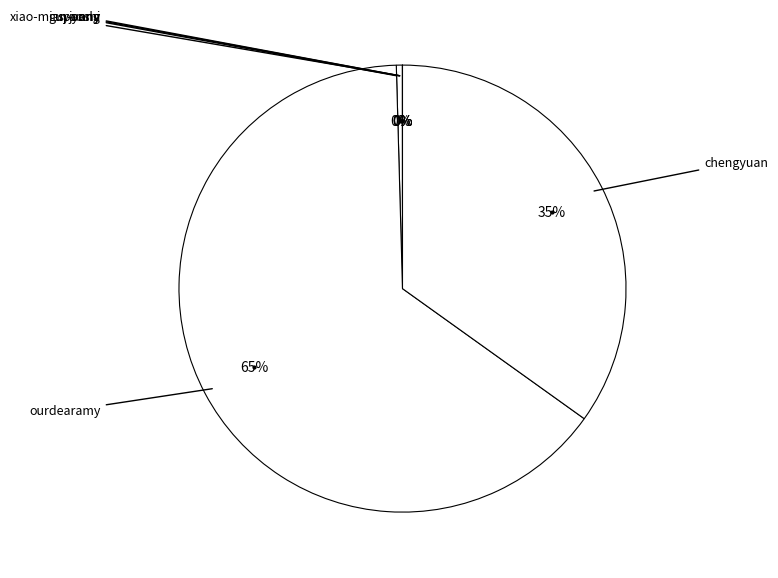

How many segments does this pie chart have?

6